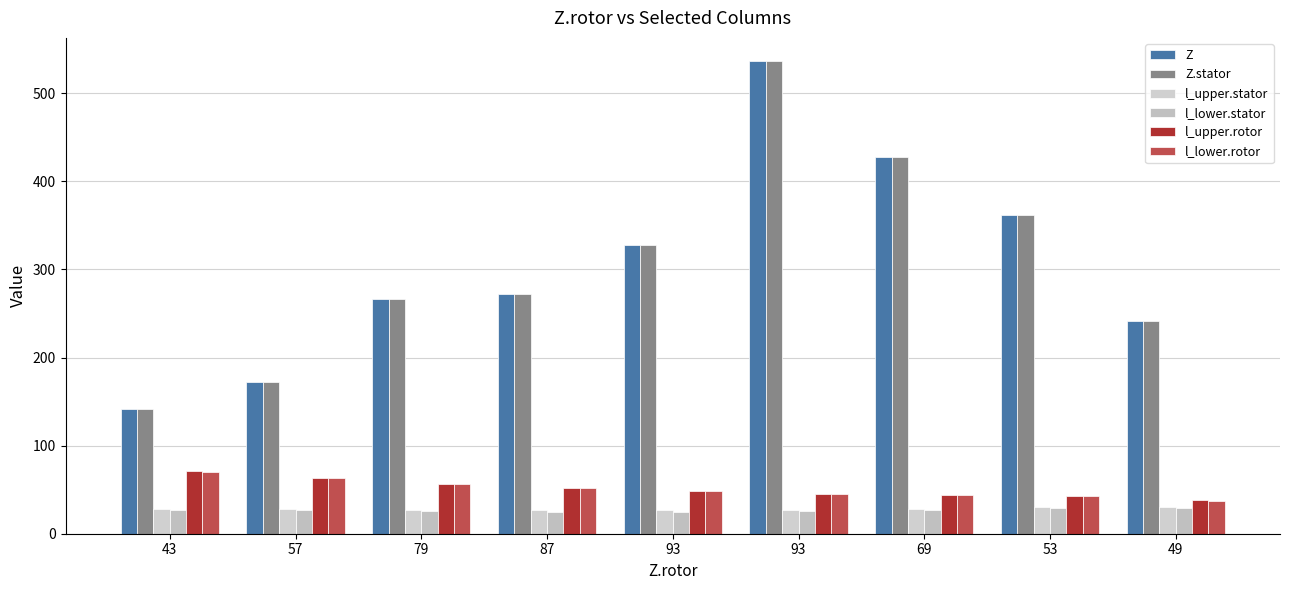

Which category has the lowest value across all series?

93